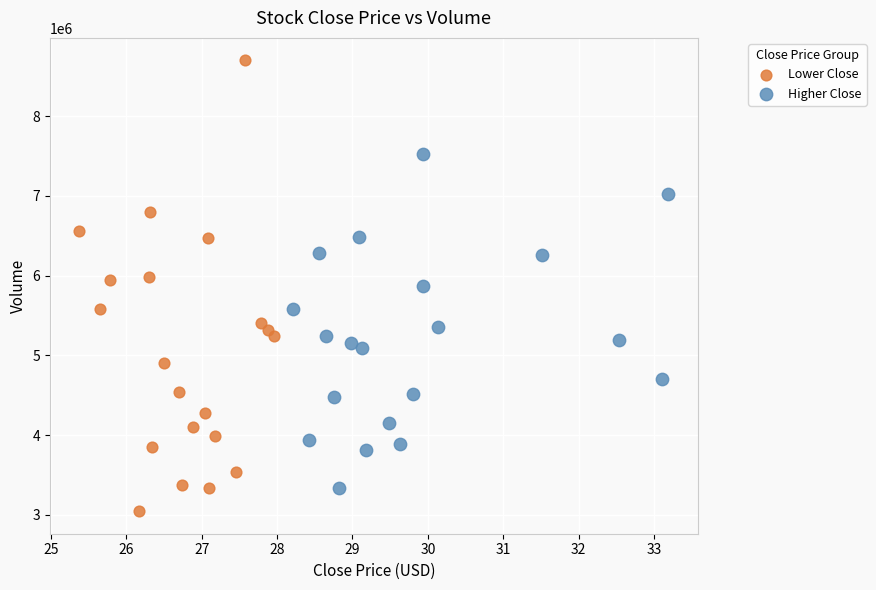

Which series has the largest Y range (max minus min)?

Lower Close